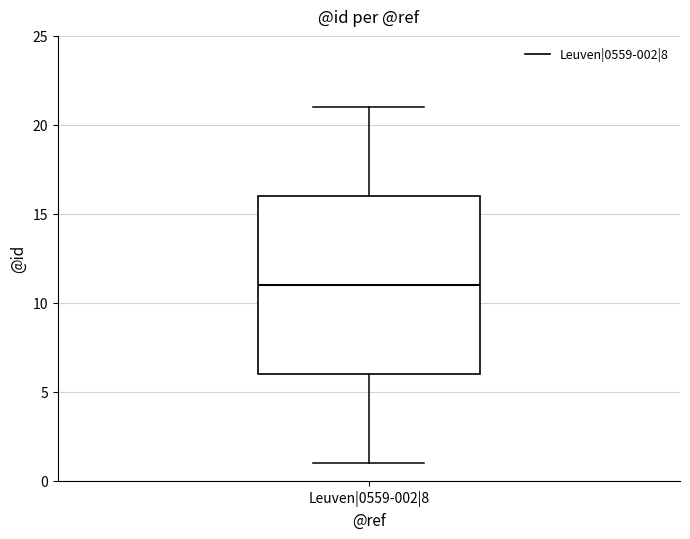

Where is the lower edge of the box for Leuven|0559-002|8 on the y-axis? The values are not printed on the chart, so give them approximately, as read against the axis.

6